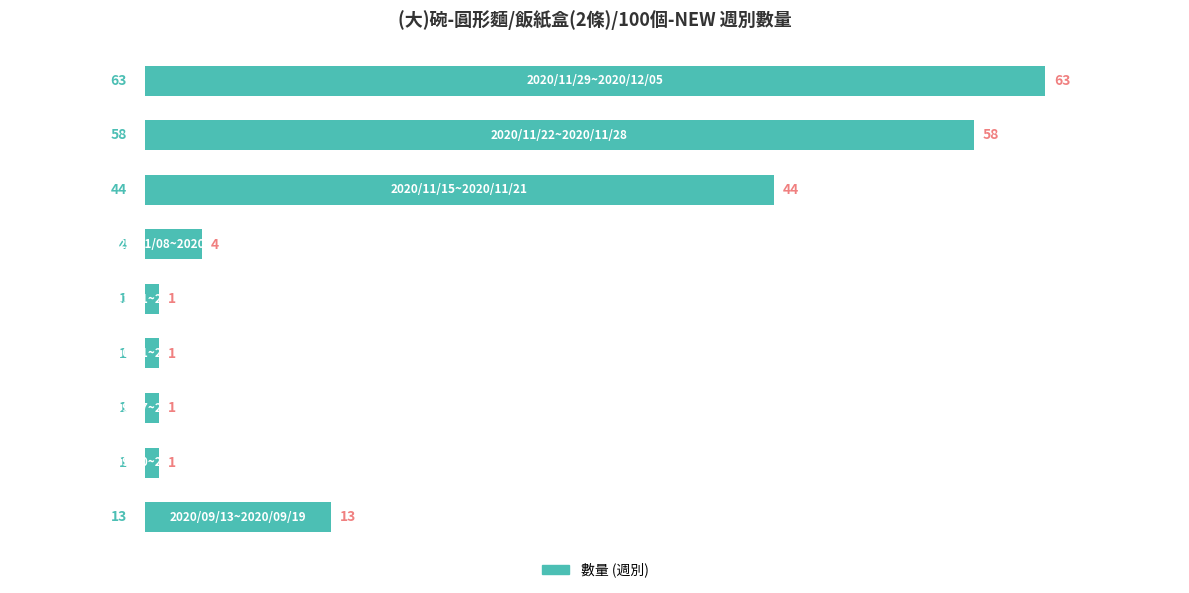

What is the greatest value displayed?

63